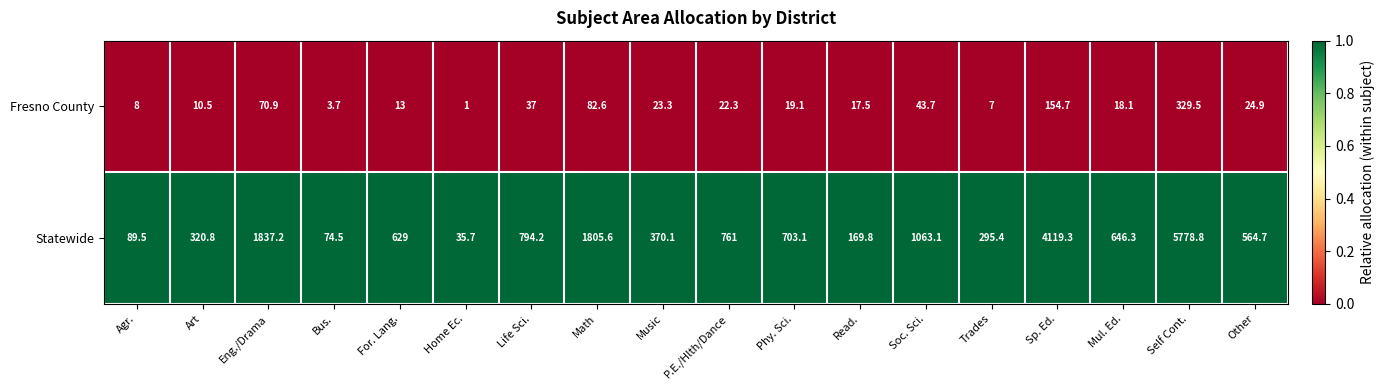

List the labels in order of Fresno County value, smallest first.

Home Ec., Bus., Trades, Agr., Art, For. Lang., Read., Mul. Ed., Phy. Sci., P.E./Hlth/Dance, Music, Other, Life Sci., Soc. Sci., Eng./Drama, Math, Sp. Ed., Self Cont.